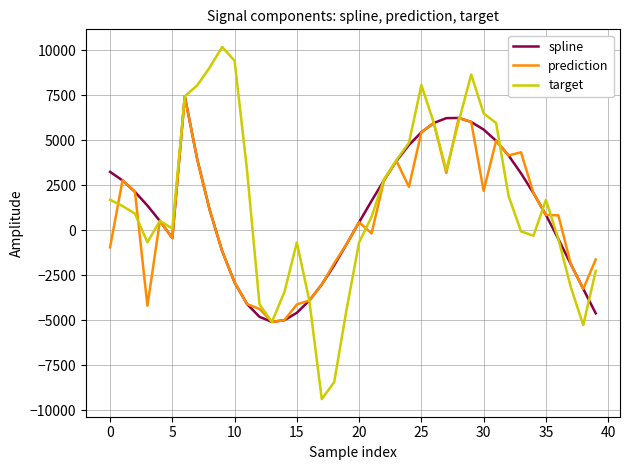

Which series ends up on top after the final intersection of target and prediction?

prediction